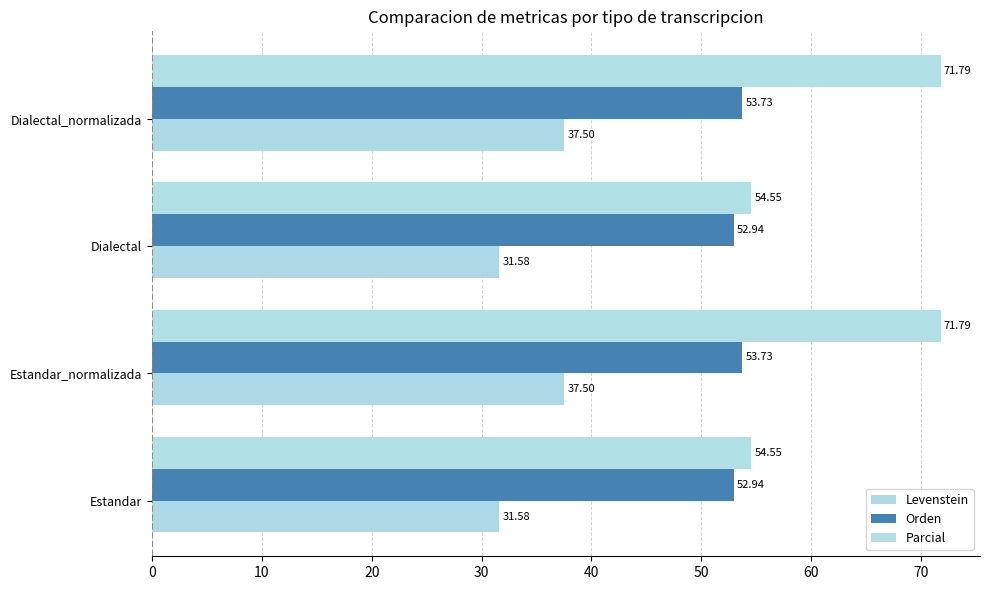

At how many categories does at least one series exceed 66?

2